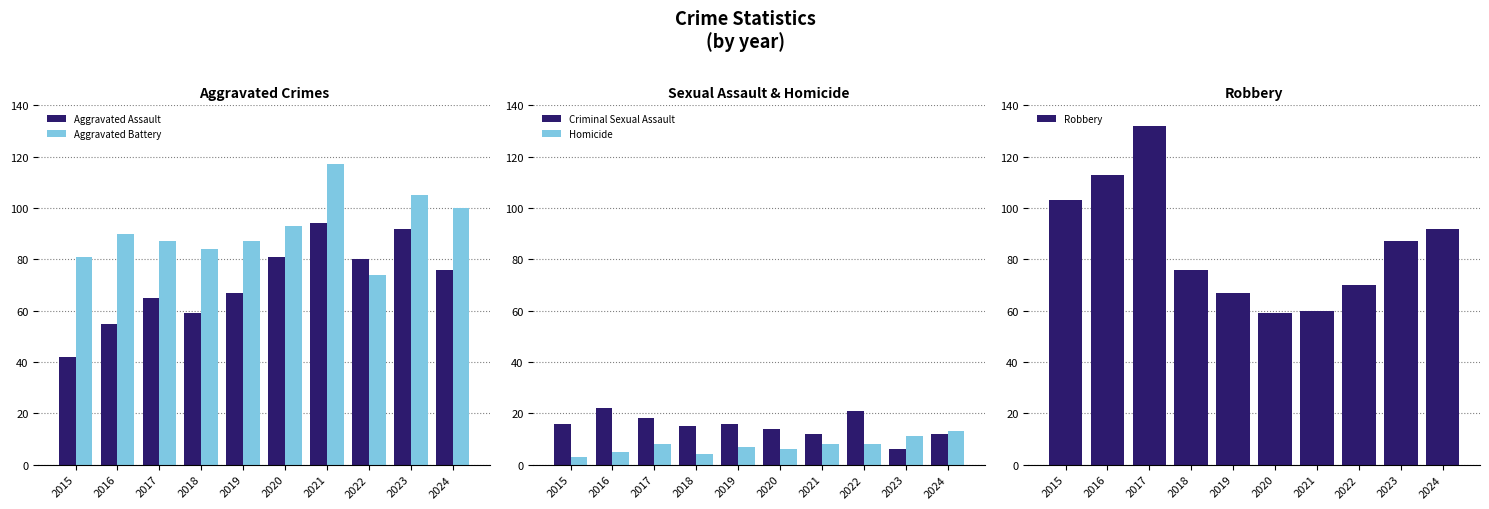

Count the Homicide values in the range 5 to 8.

6